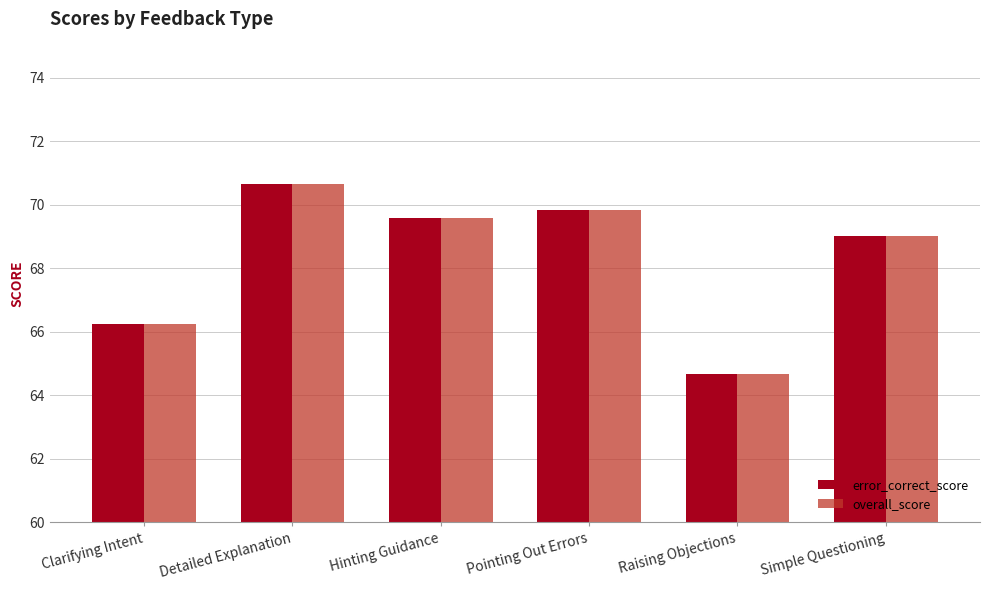

At which category is the sum across all series the highest?

Detailed Explanation